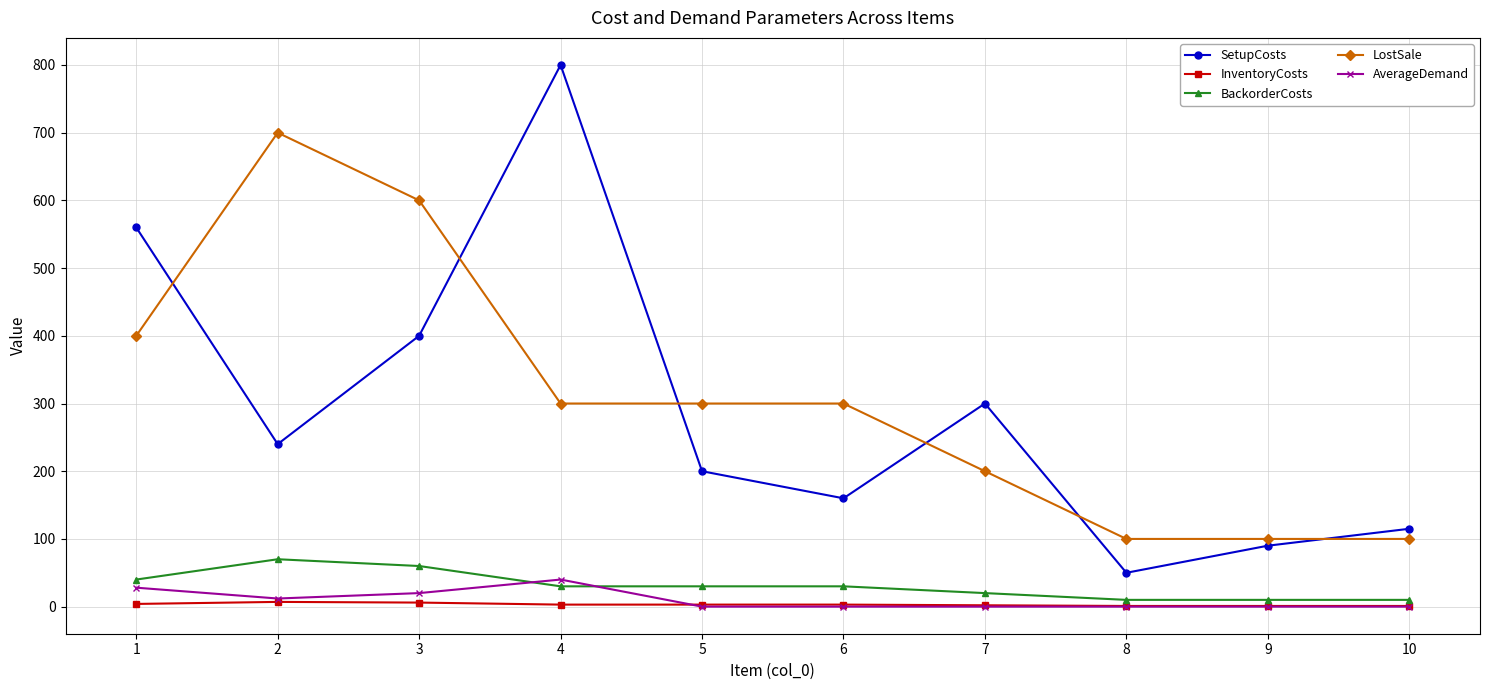

True or false: InventoryCosts and BackorderCosts cross at least once.

False